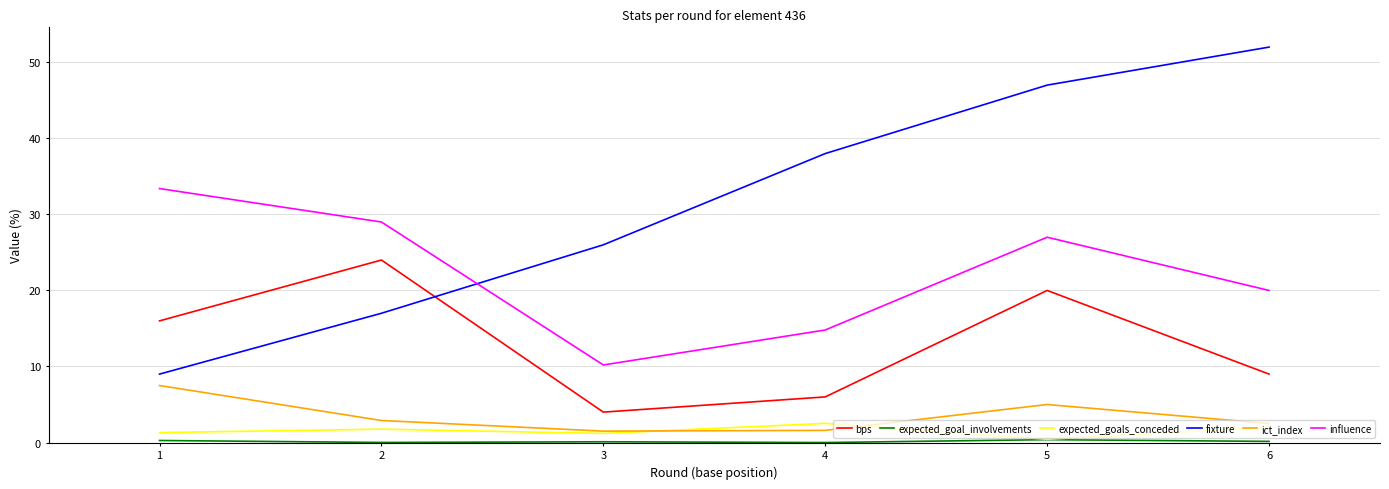

Which series has the widest spread of values?

fixture